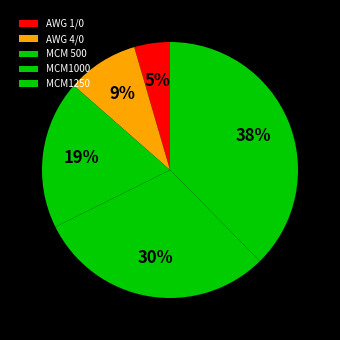

Is there any slice that represents more than half of the pie?

No